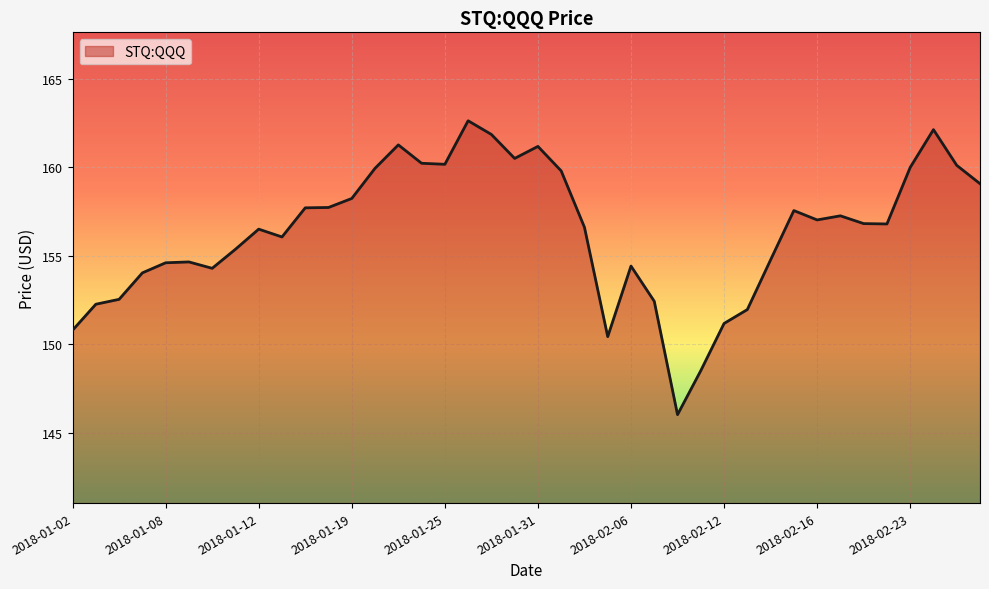

What is the difference between the maximum and minimum values?

16.6